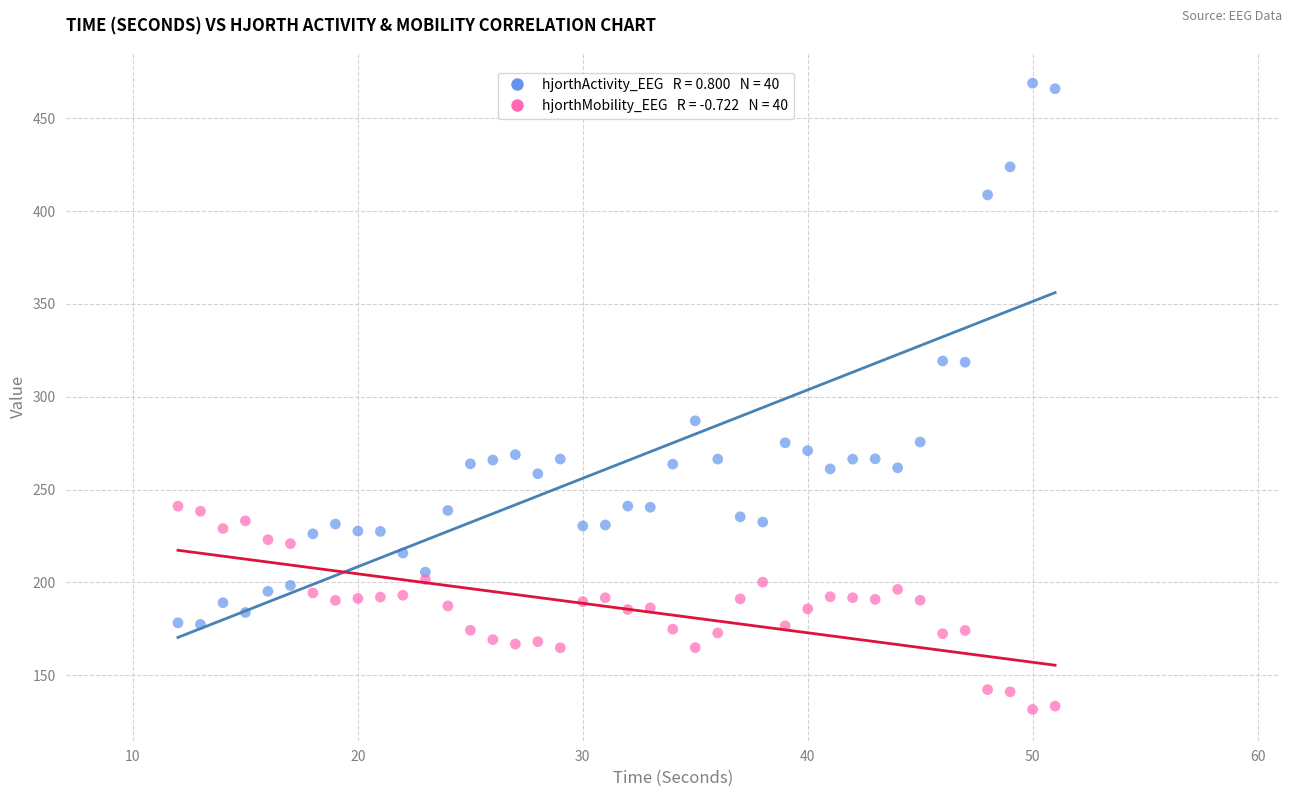

Across all series, what Y value is closest to 300?

287.0